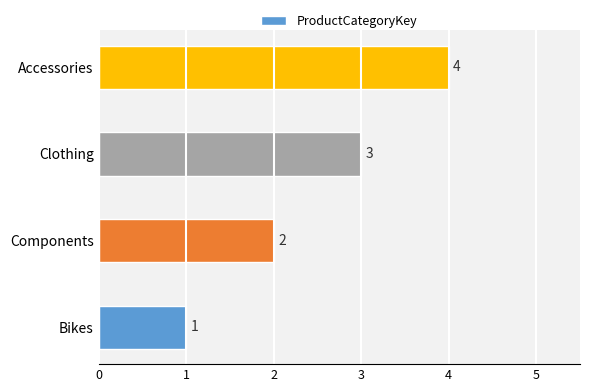

How many values are between 2 and 4?

3